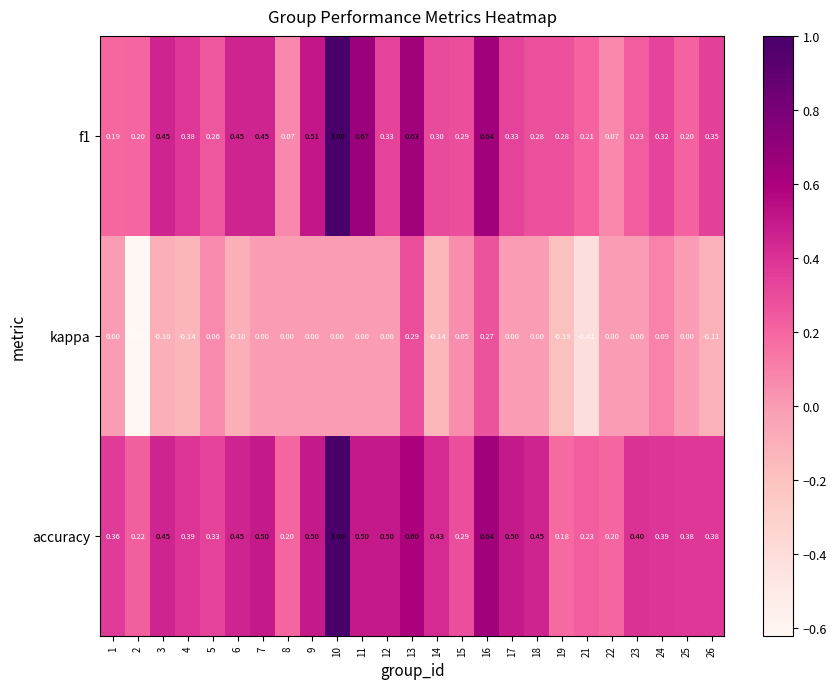

Which label corresponds to the smallest value in the chart?

2